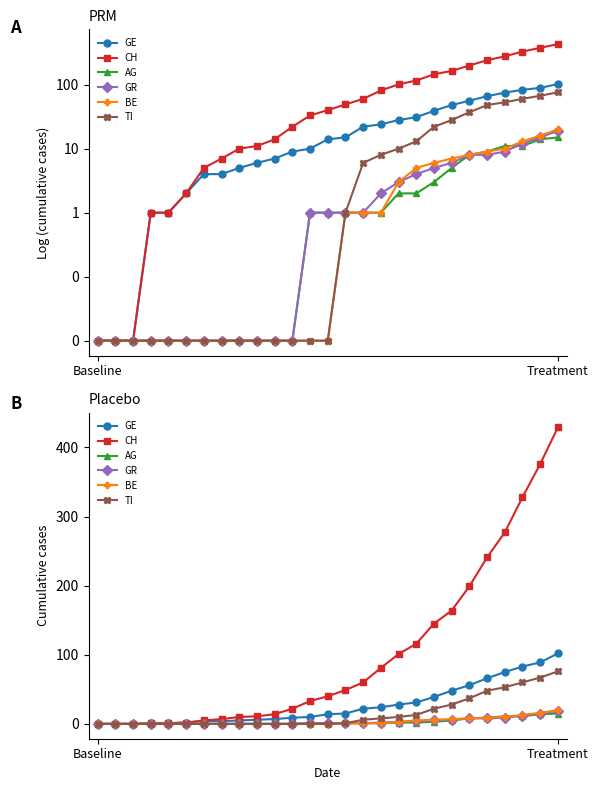

Which series has the largest range (max minus min)?

CH